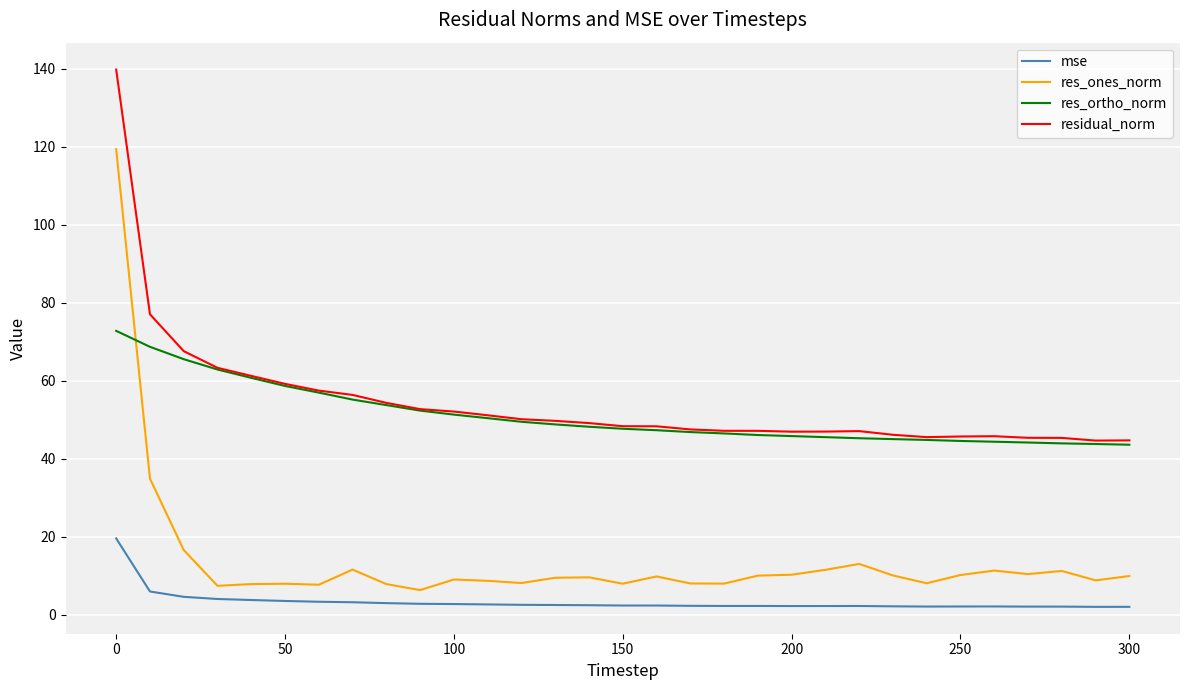

True or false: res_ones_norm has more than 2 points higher than both neighbors.

True